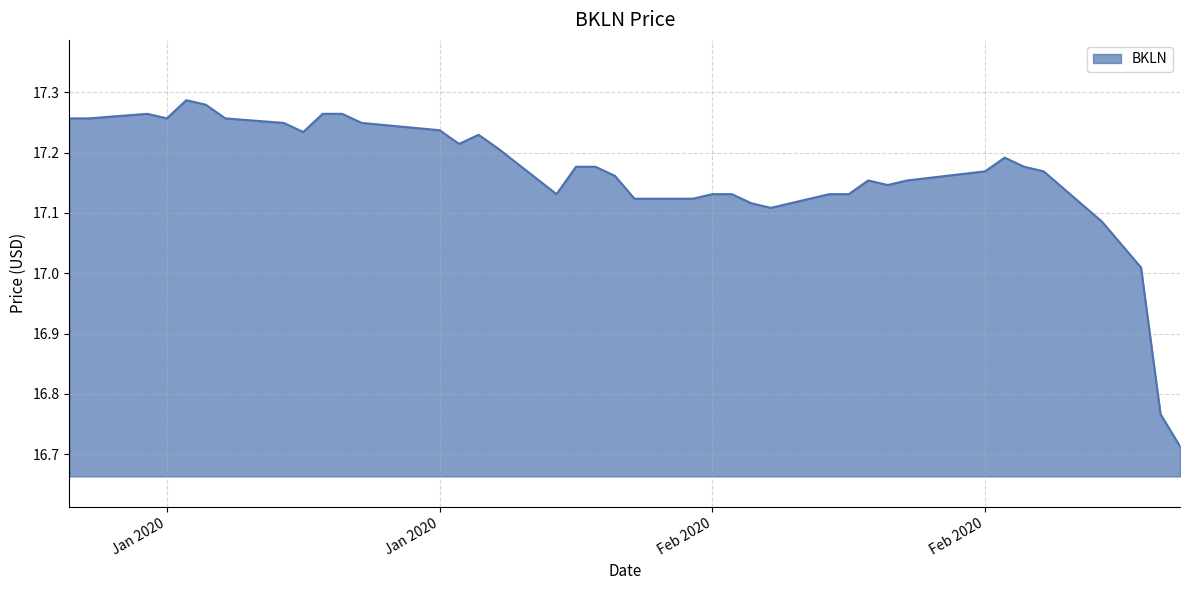

What is the difference between the maximum and minimum values?

0.6